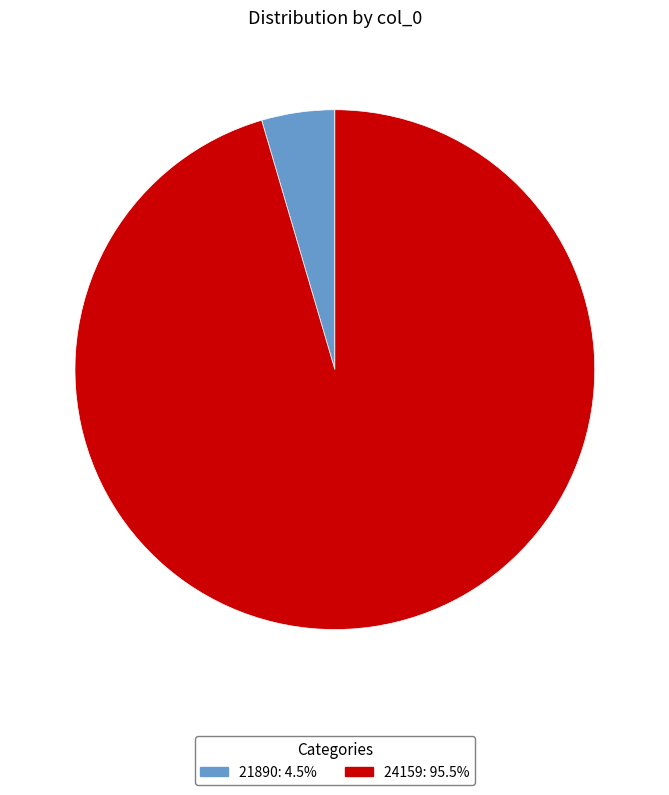

Between 24159 and 21890, which is larger?

24159